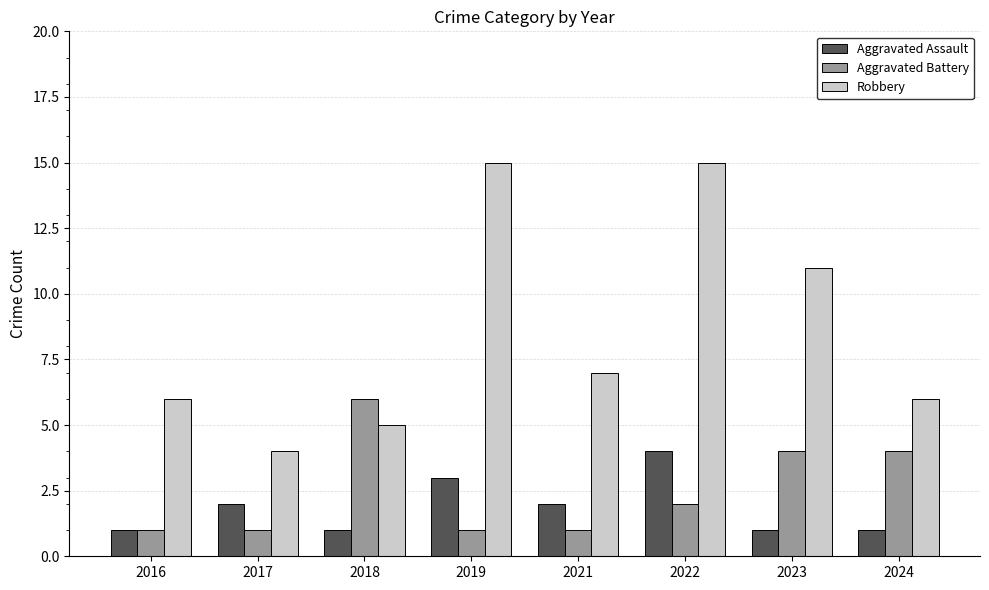

Between 2016 and 2024, which series saw the biggest shift?

Aggravated Battery